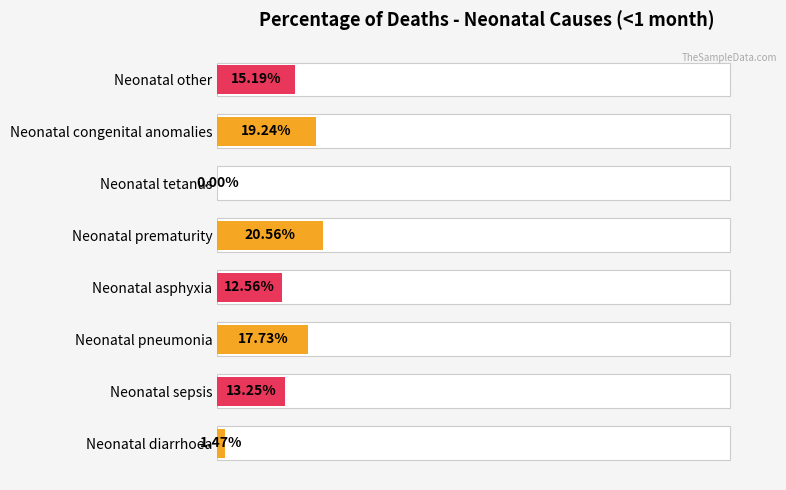

What position from the right is Neonatal congenital anomalies?

2